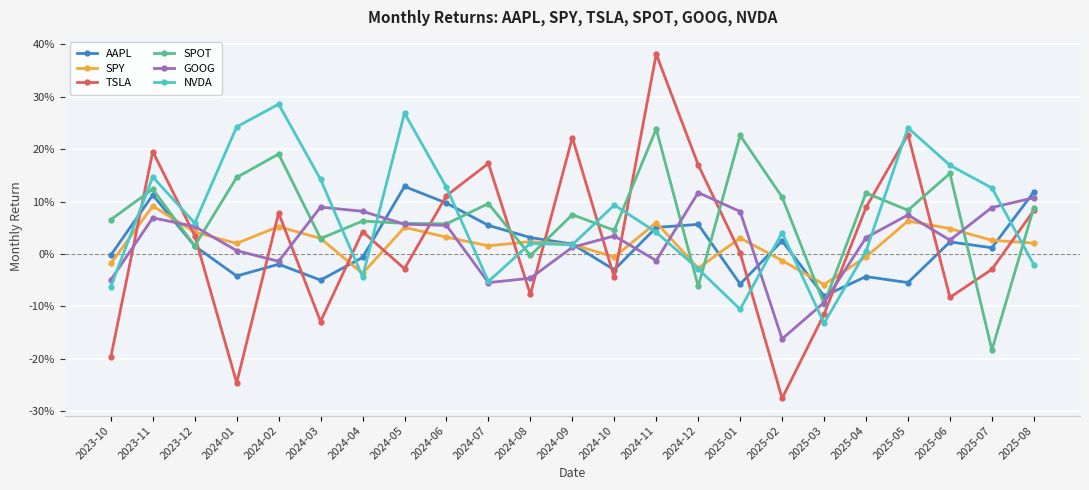

Reading left to right, list all the values displayed in this chart.

AAPL: -0.0	0.1	0.0	-0.0	-0.0	-0.1	-0.0	0.1	0.1	0.1	0.0	0.0	-0.0	0.1	0.1	-0.1	0.0	-0.1	-0.0	-0.1	0.0	0.0	0.1
SPY: -0.0	0.1	0.0	0.0	0.1	0.0	-0.0	0.1	0.0	0.0	0.0	0.0	-0.0	0.1	-0.0	0.0	-0.0	-0.1	-0.0	0.1	0.0	0.0	0.0
TSLA: -0.2	0.2	0.0	-0.2	0.1	-0.1	0.0	-0.0	0.1	0.2	-0.1	0.2	-0.0	0.4	0.2	0.0	-0.3	-0.1	0.1	0.2	-0.1	-0.0	0.1
SPOT: 0.1	0.1	0.0	0.1	0.2	0.0	0.1	0.1	0.1	0.1	-0.0	0.1	0.0	0.2	-0.1	0.2	0.1	-0.1	0.1	0.1	0.2	-0.2	0.1
GOOG: -0.0	0.1	0.1	0.0	-0.0	0.1	0.1	0.1	0.1	-0.1	-0.0	0.0	0.0	-0.0	0.1	0.1	-0.2	-0.1	0.0	0.1	0.0	0.1	0.1
NVDA: -0.1	0.1	0.1	0.2	0.3	0.1	-0.0	0.3	0.1	-0.1	0.0	0.0	0.1	0.0	-0.0	-0.1	0.0	-0.1	0.0	0.2	0.2	0.1	-0.0